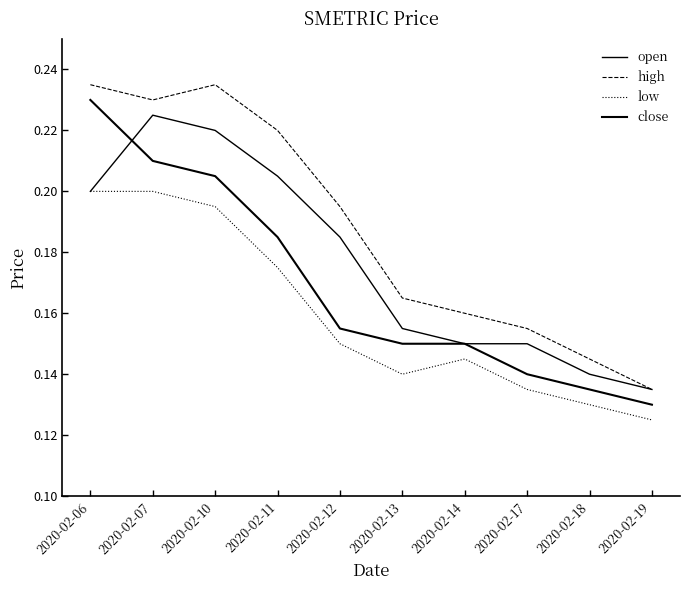

Where is low nearest to the value 0?

2020-02-19